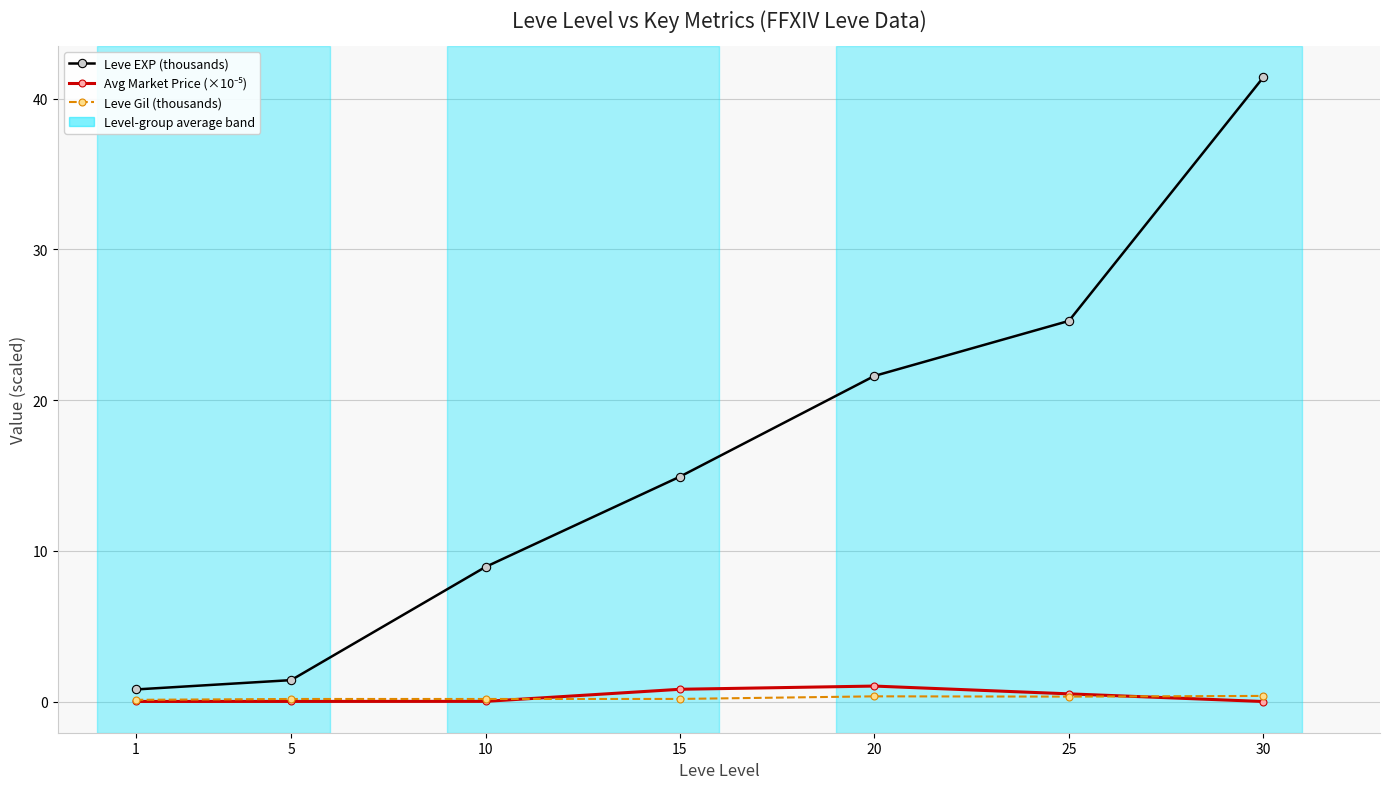

At which category does the chart reach its peak across all series?

30